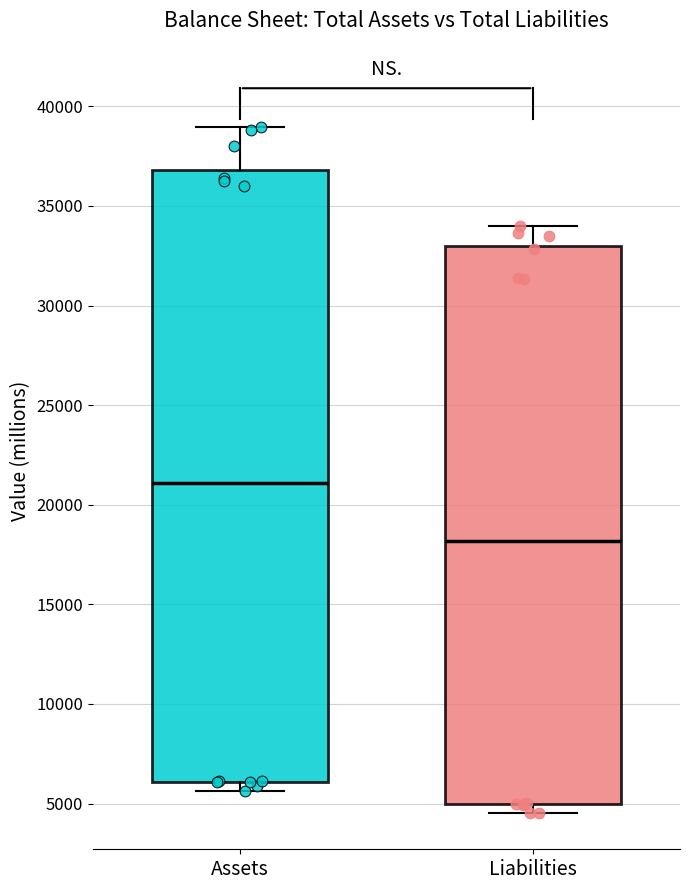

Comparing the boxes themselves (not the whiskers), which one is the tallest?

Assets